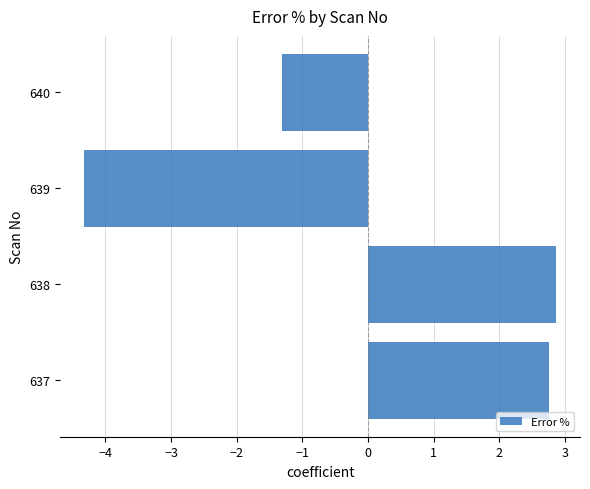

How many values are below 2?

2